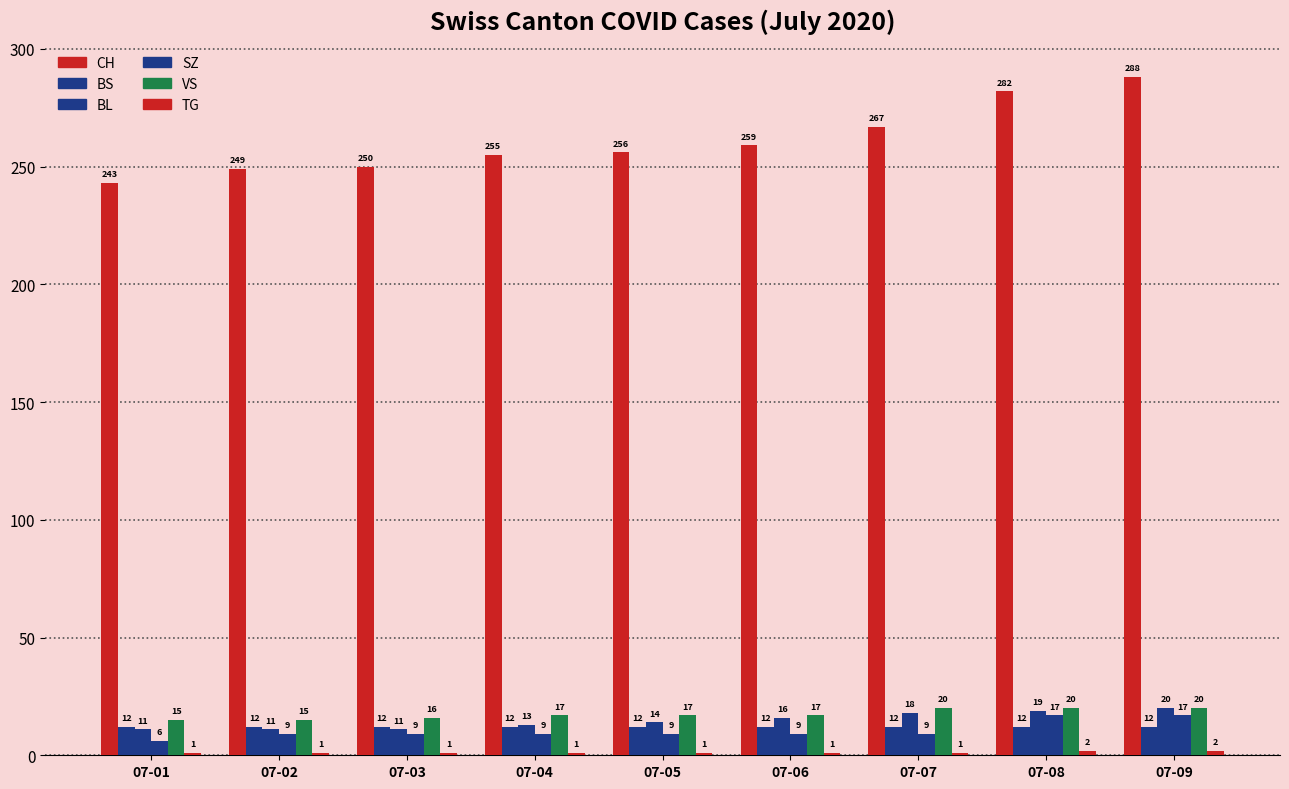

Are the bars horizontal?

No